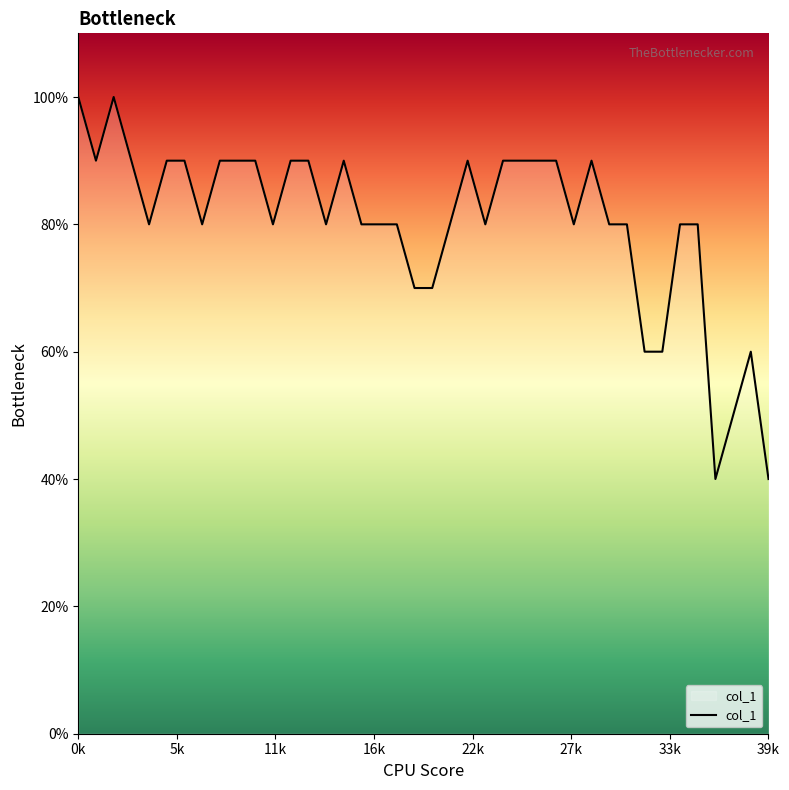

Does the chart display data point markers on the line(s)?

No